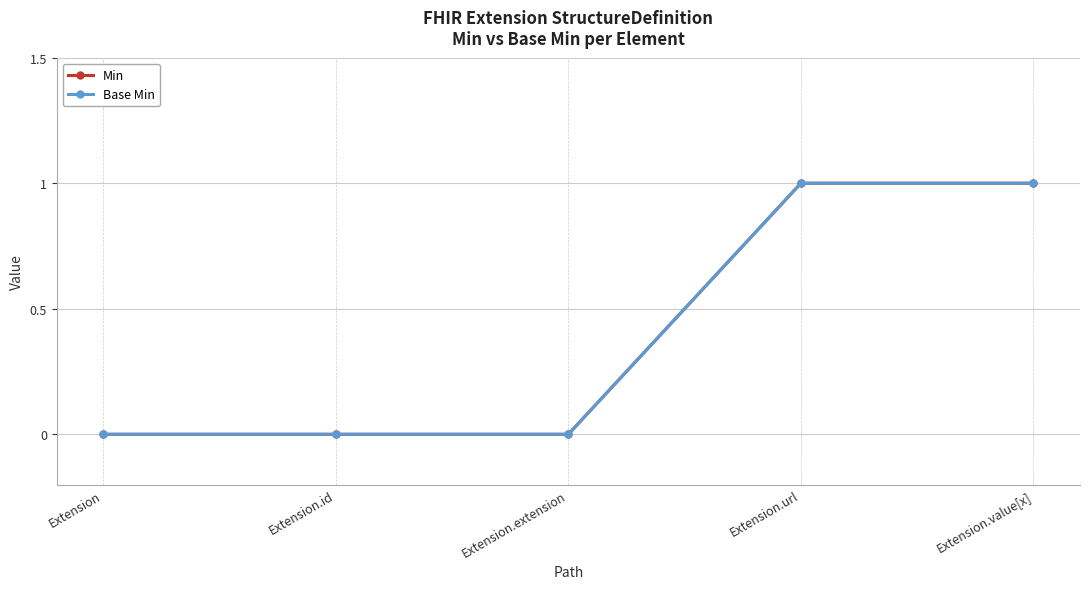

Reading left to right, what are all the values shown in this chart?

Min: 0	0	0	1	1
Base Min: 0	0	0	1	1